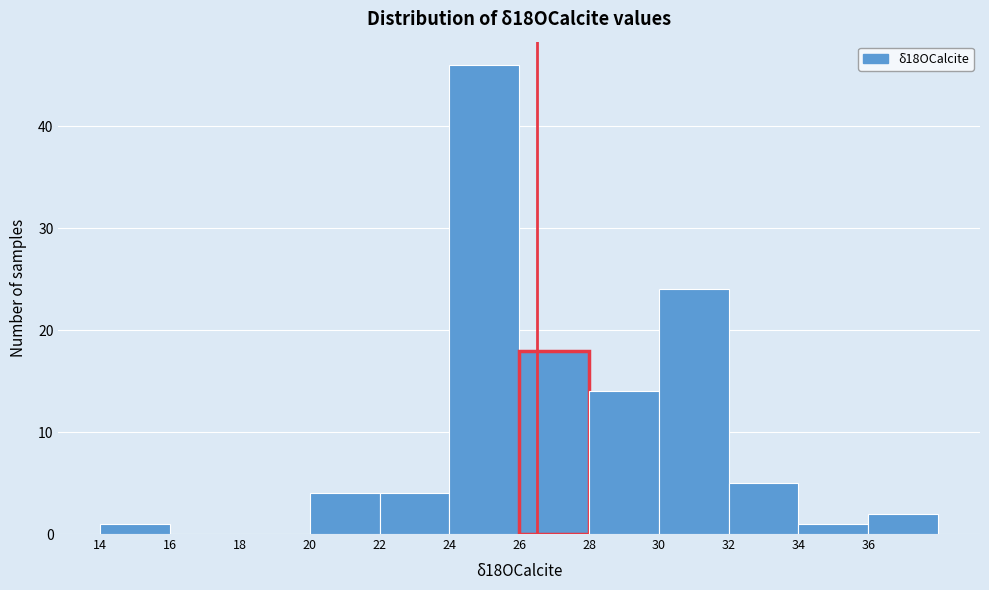

Reading left to right, transcribe this chart: for each bar, give the range it covers on the x-axis and its height. The values are not printed on the chart, so give them approximately, as read against the axis.

14 to 16: 1
16 to 18: 0
18 to 20: 0
20 to 22: 4
22 to 24: 4
24 to 26: 46
26 to 28: 18
28 to 30: 14
30 to 32: 24
32 to 34: 5
34 to 36: 1
36 to 38: 2